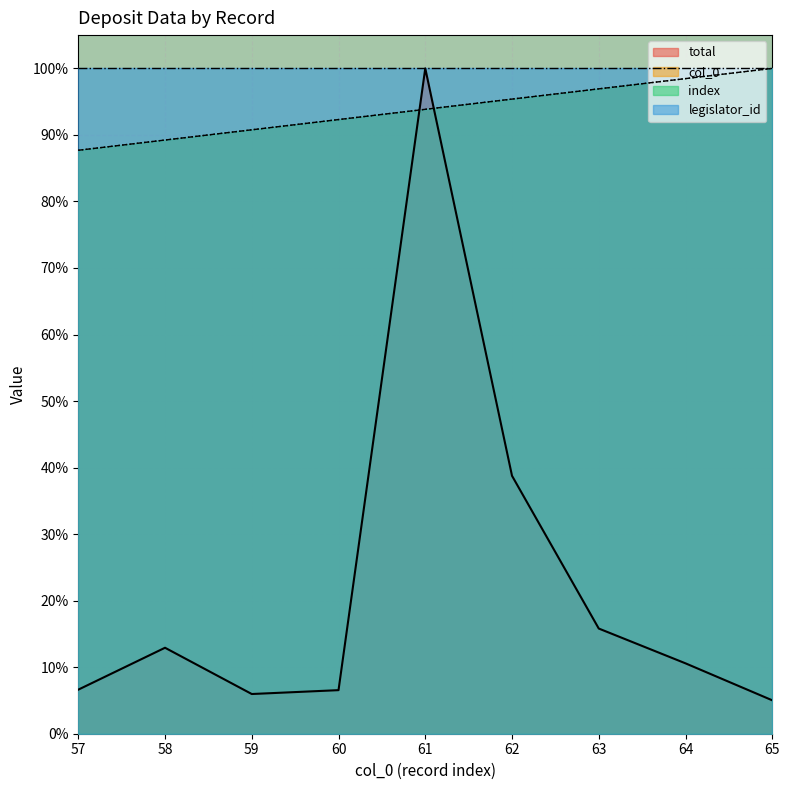

At which category does the chart reach its peak across all series?

61